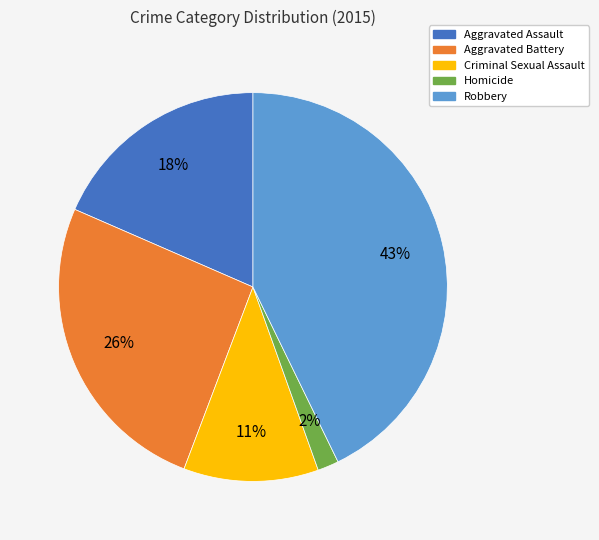

Is Homicide the majority of the pie?

No